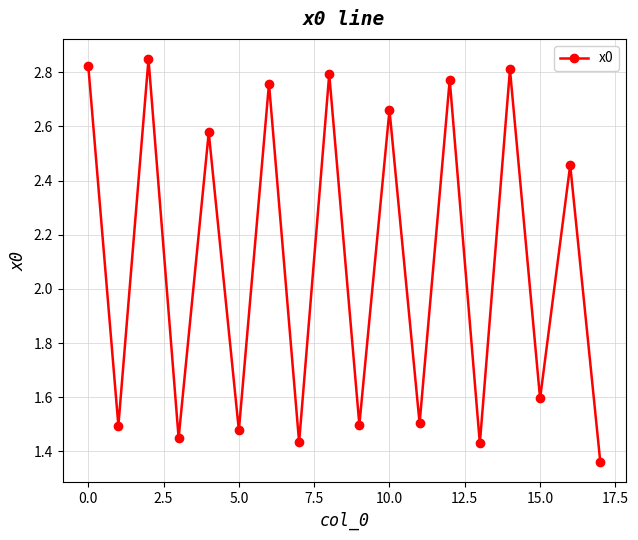

What is the average value?

2.1